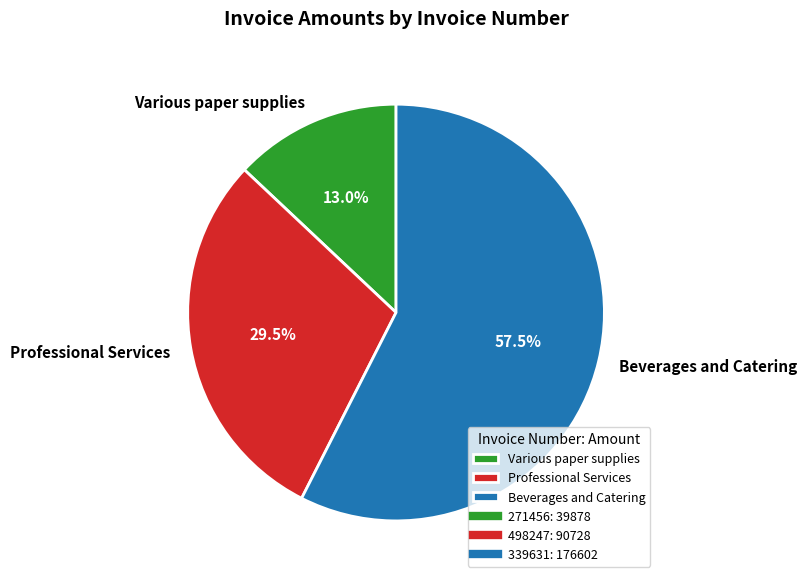

What portion of the pie excludes Professional Services?

70.5%